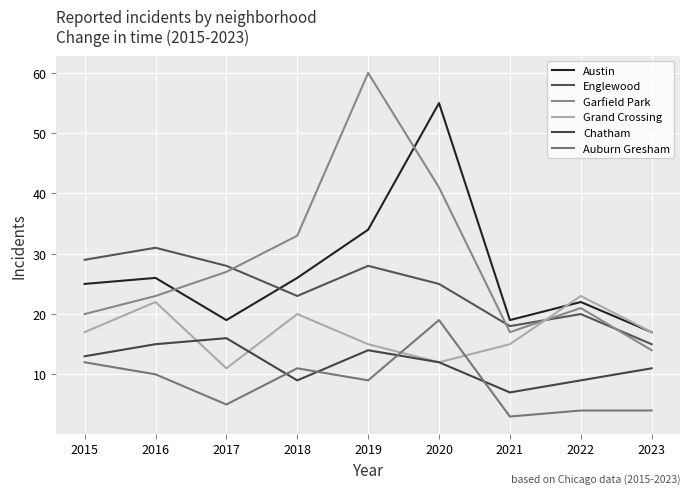

True or false: Garfield Park and Chatham cross at least once.

False